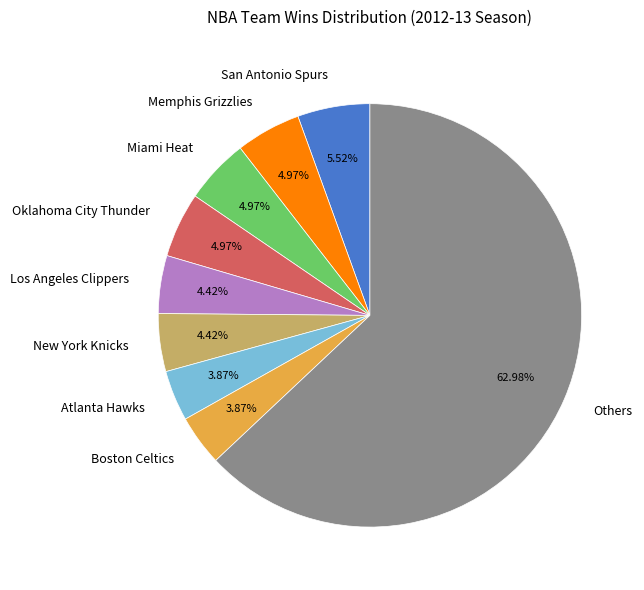

Approximately how many times larger is the value at Memphis Grizzlies compared to Los Angeles Clippers?

1.1